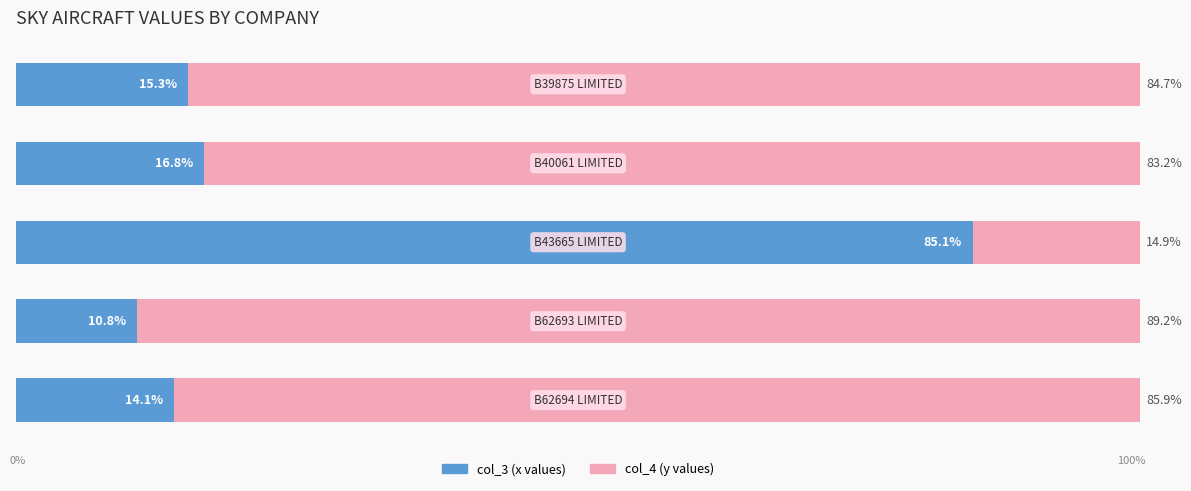

What are all the series names shown in the legend?

col_3 (x values), col_4 (y values)